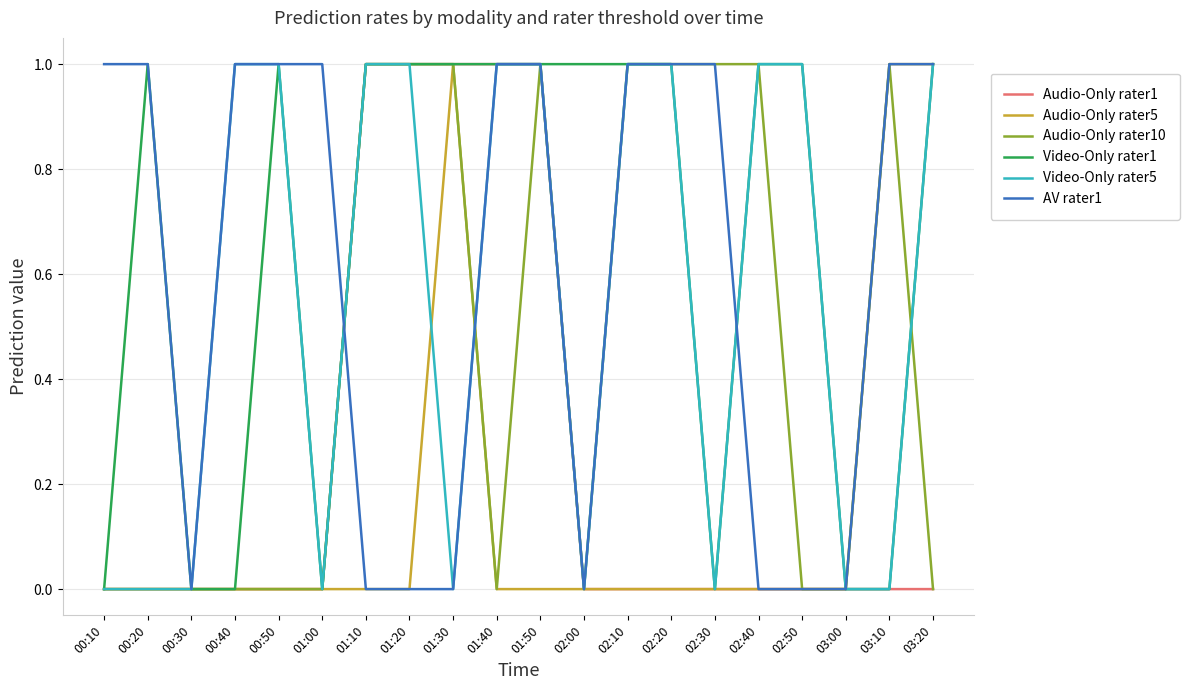

Reading right to left, transcribe all the data shown in this chart.

Audio-Only rater1: 03:20=0	03:10=0	03:00=0	02:50=0	02:40=0	02:30=0	02:20=0	02:10=0	02:00=0	01:50=1	01:40=1	01:30=1	01:20=1	01:10=1	01:00=0	00:50=0	00:40=0	00:30=0	00:20=0	00:10=0
Audio-Only rater5: 03:20=1	03:10=1	03:00=0	02:50=0	02:40=0	02:30=0	02:20=0	02:10=0	02:00=0	01:50=0	01:40=0	01:30=1	01:20=0	01:10=0	01:00=0	00:50=0	00:40=0	00:30=0	00:20=0	00:10=0
Audio-Only rater10: 03:20=0	03:10=1	03:00=0	02:50=0	02:40=1	02:30=1	02:20=1	02:10=1	02:00=0	01:50=1	01:40=0	01:30=1	01:20=1	01:10=1	01:00=0	00:50=0	00:40=0	00:30=0	00:20=0	00:10=0
Video-Only rater1: 03:20=1	03:10=0	03:00=0	02:50=1	02:40=1	02:30=0	02:20=1	02:10=1	02:00=1	01:50=1	01:40=1	01:30=1	01:20=1	01:10=1	01:00=0	00:50=1	00:40=0	00:30=0	00:20=1	00:10=0
Video-Only rater5: 03:20=1	03:10=0	03:00=0	02:50=1	02:40=1	02:30=0	02:20=1	02:10=1	02:00=0	01:50=1	01:40=1	01:30=0	01:20=1	01:10=1	01:00=0	00:50=1	00:40=1	00:30=0	00:20=0	00:10=0
AV rater1: 03:20=1	03:10=1	03:00=0	02:50=0	02:40=0	02:30=1	02:20=1	02:10=1	02:00=0	01:50=1	01:40=1	01:30=0	01:20=0	01:10=0	01:00=1	00:50=1	00:40=1	00:30=0	00:20=1	00:10=1